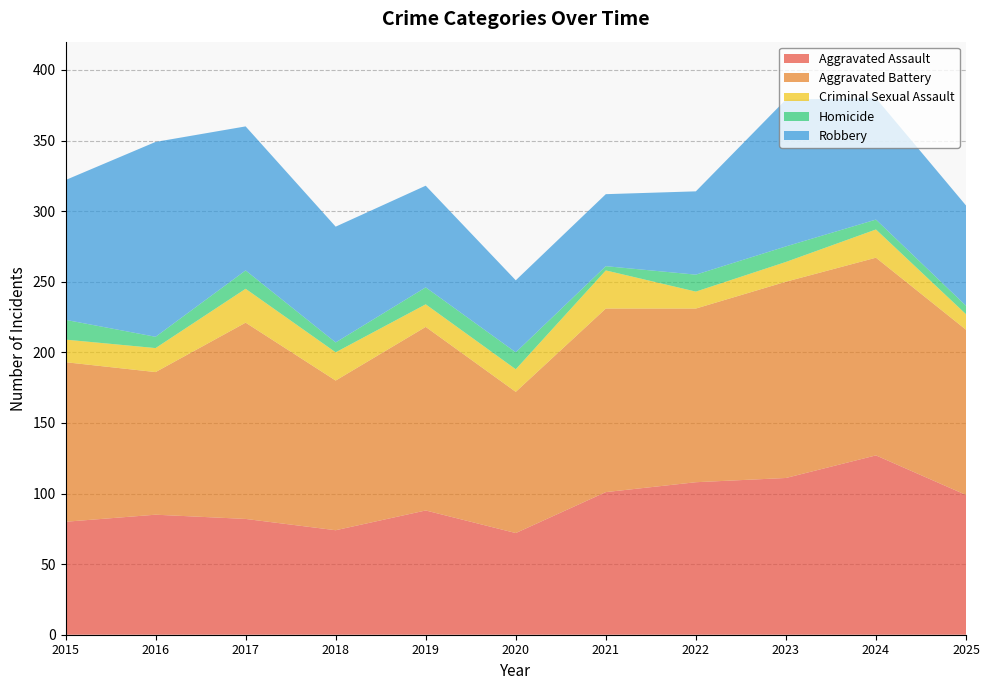

Reading right to left, transcribe all the data shown in this chart.

Aggravated Assault: 99	127	111	108	101	72	88	74	82	85	80
Aggravated Battery: 117	140	139	123	130	100	130	106	139	101	113
Criminal Sexual Assault: 11	20	14	12	27	16	16	20	24	17	16
Homicide: 6	7	11	12	3	12	12	7	13	8	14
Robbery: 71	86	104	59	51	51	72	82	102	138	99